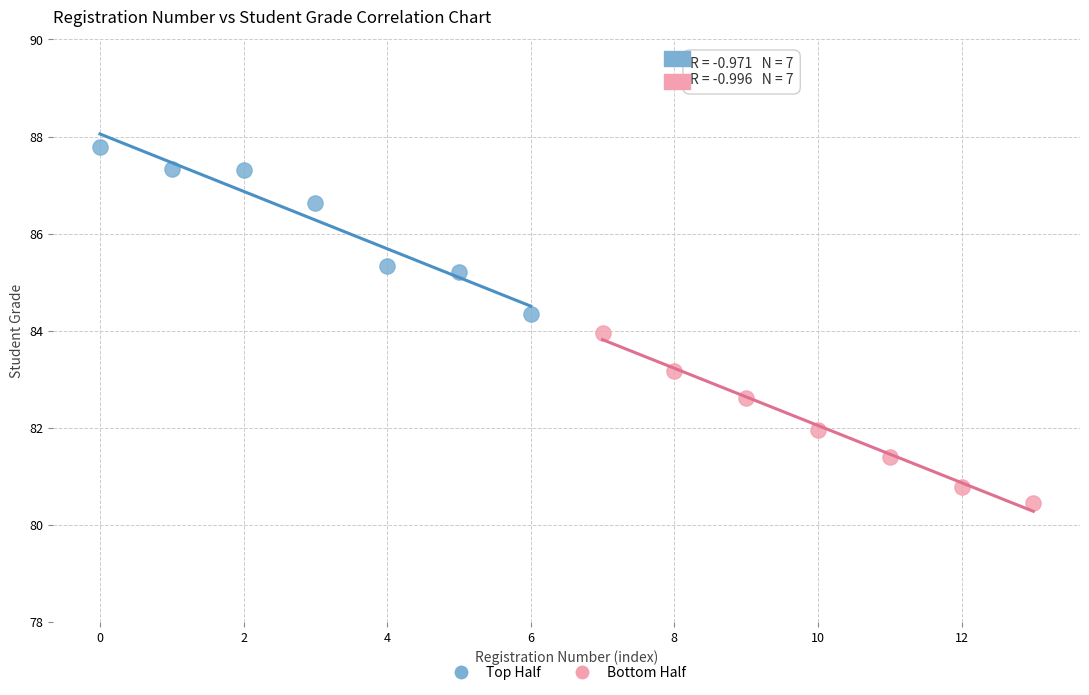

Which series contains the lowest Y value?

Bottom Half